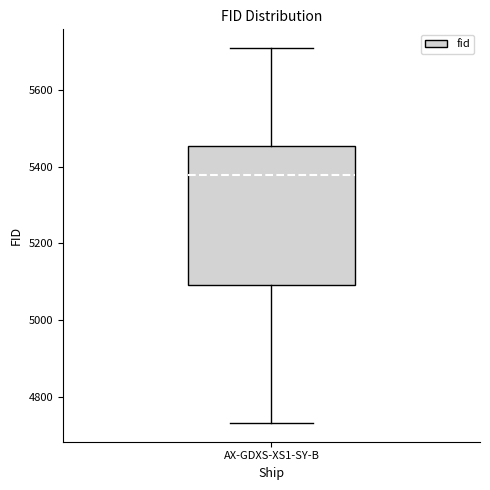

Transcribe this box plot: give where the median line is, the range the box spans, and where the two whiskers end, as read against the y-axis. The values are not printed on the chart, so give them approximately, as read against the axis.

median 5380, box 5100 to 5460, whiskers 4740 to 5700